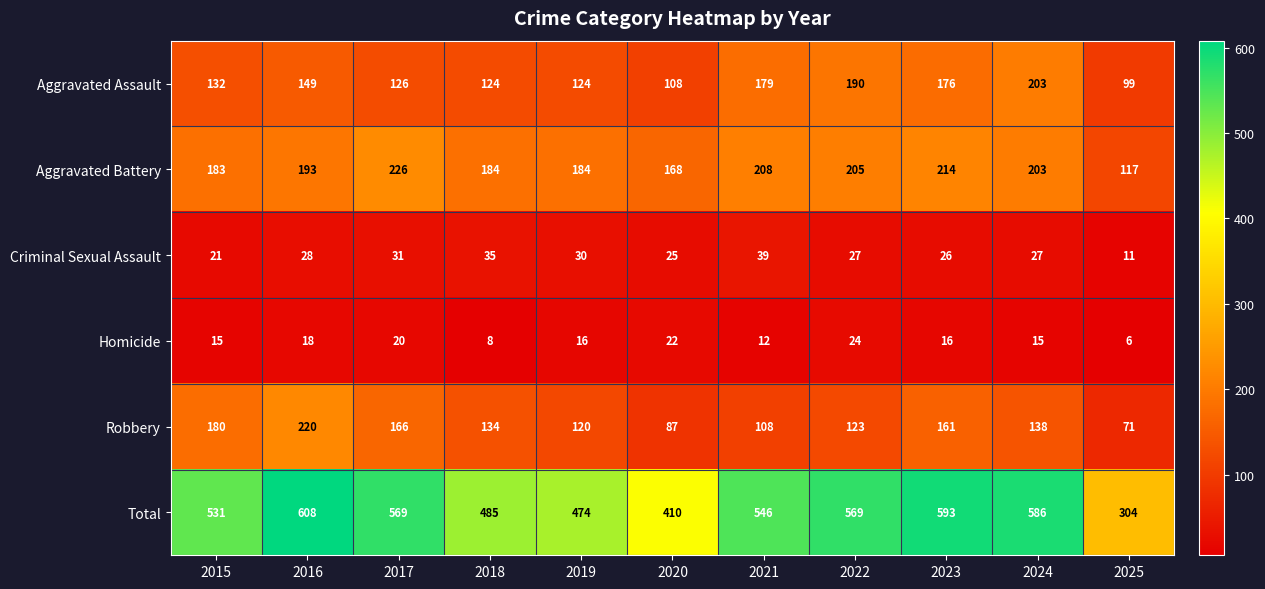

Which category has the highest value across all series?

2016